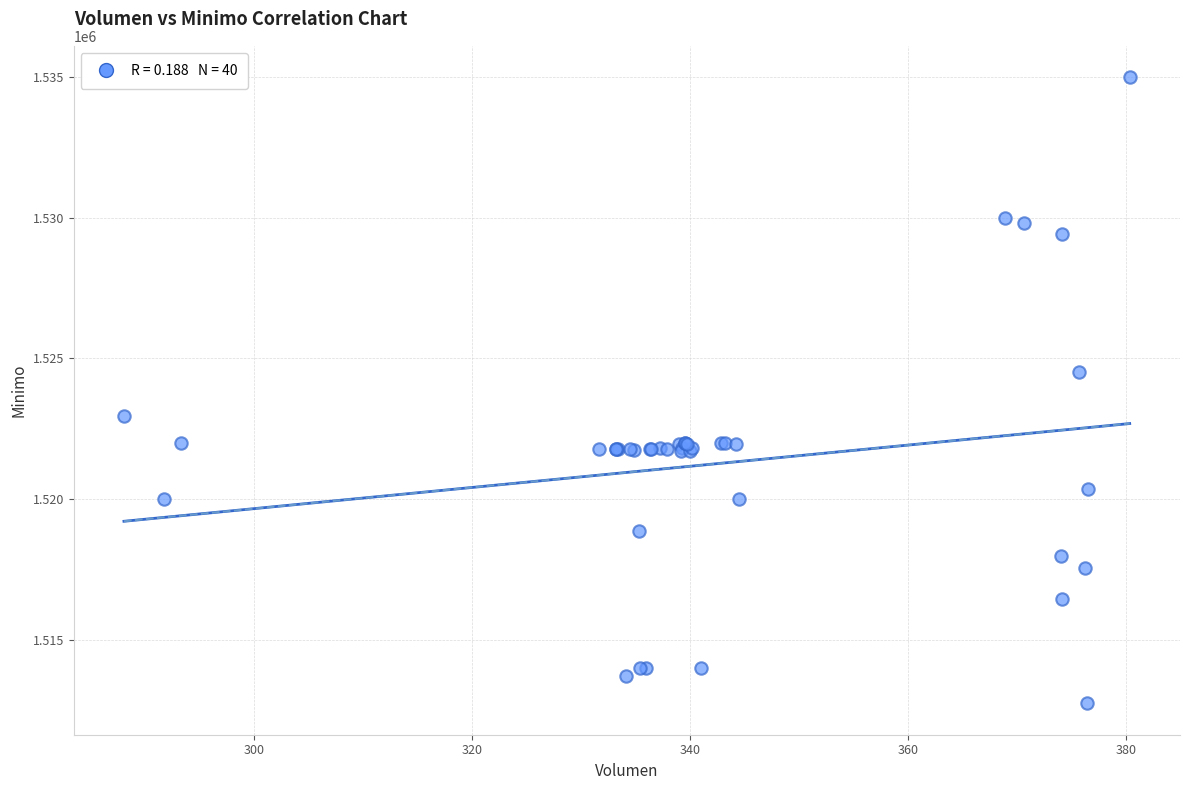

What Y value in the scatter plot is closest to 1523862?

1524513